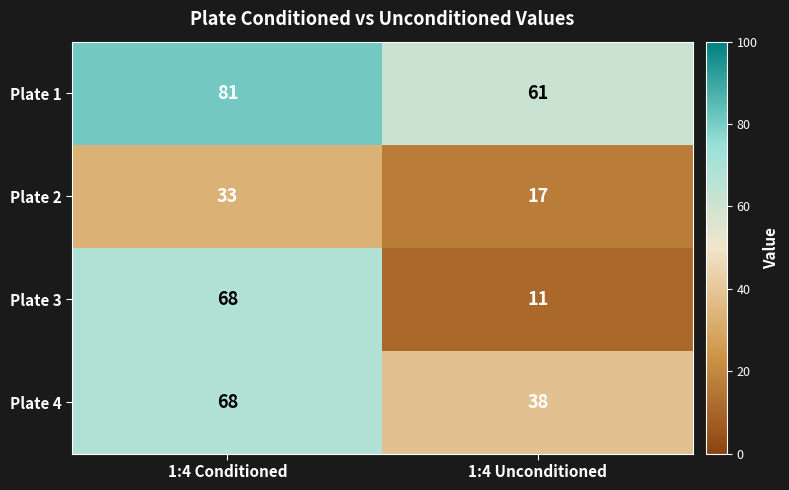

Which series has the largest total across all categories?

Plate 1